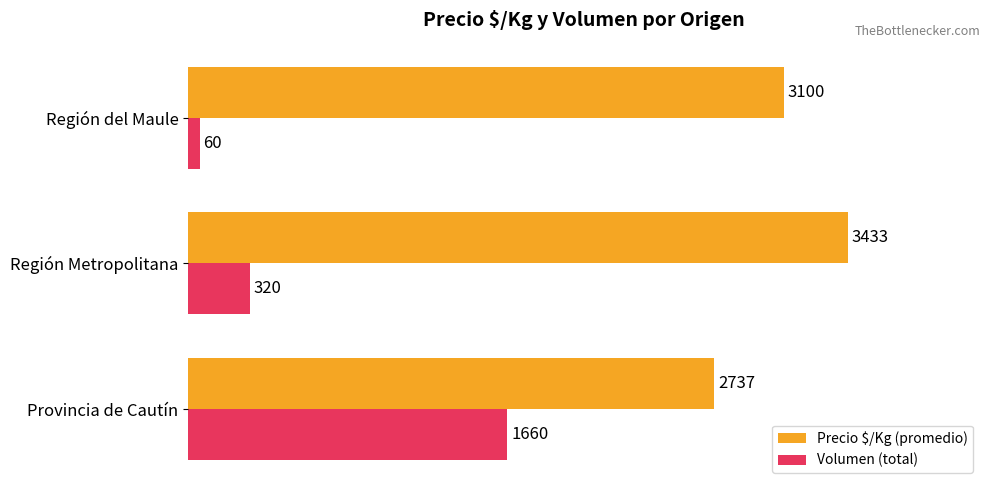

At how many categories does at least one series exceed 2677?

3